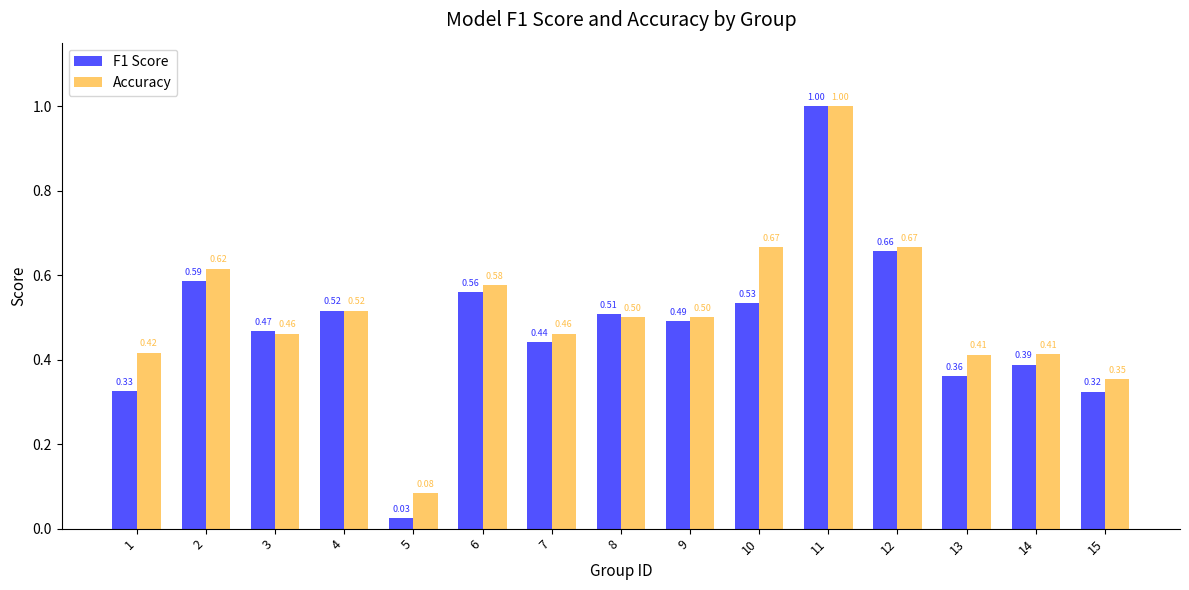

What is the maximum value for Accuracy?

1.0